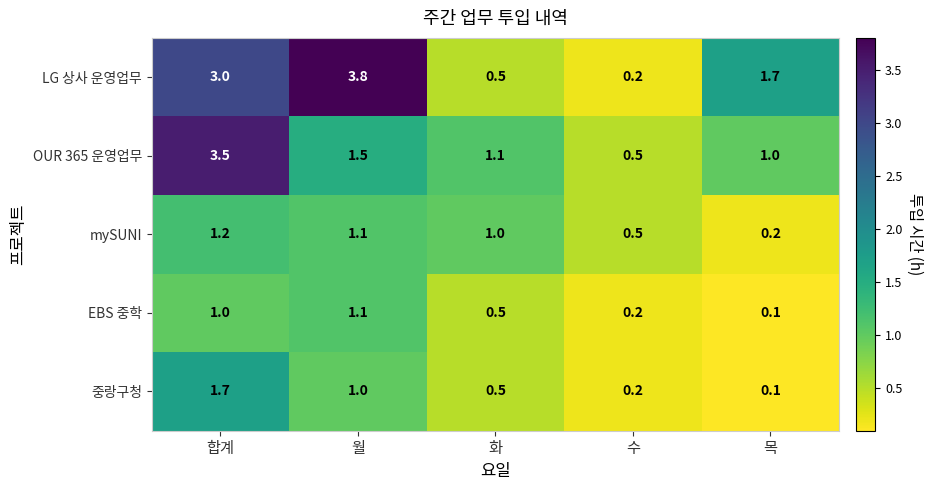

What is the highest value of the 중랑구청 series?

1.7